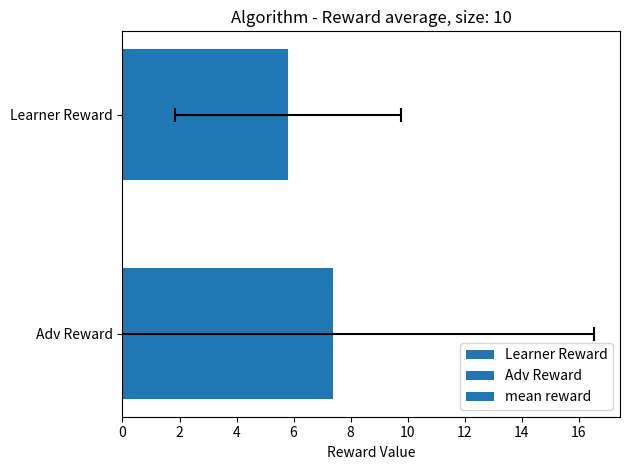

How many series are shown in this chart?

1